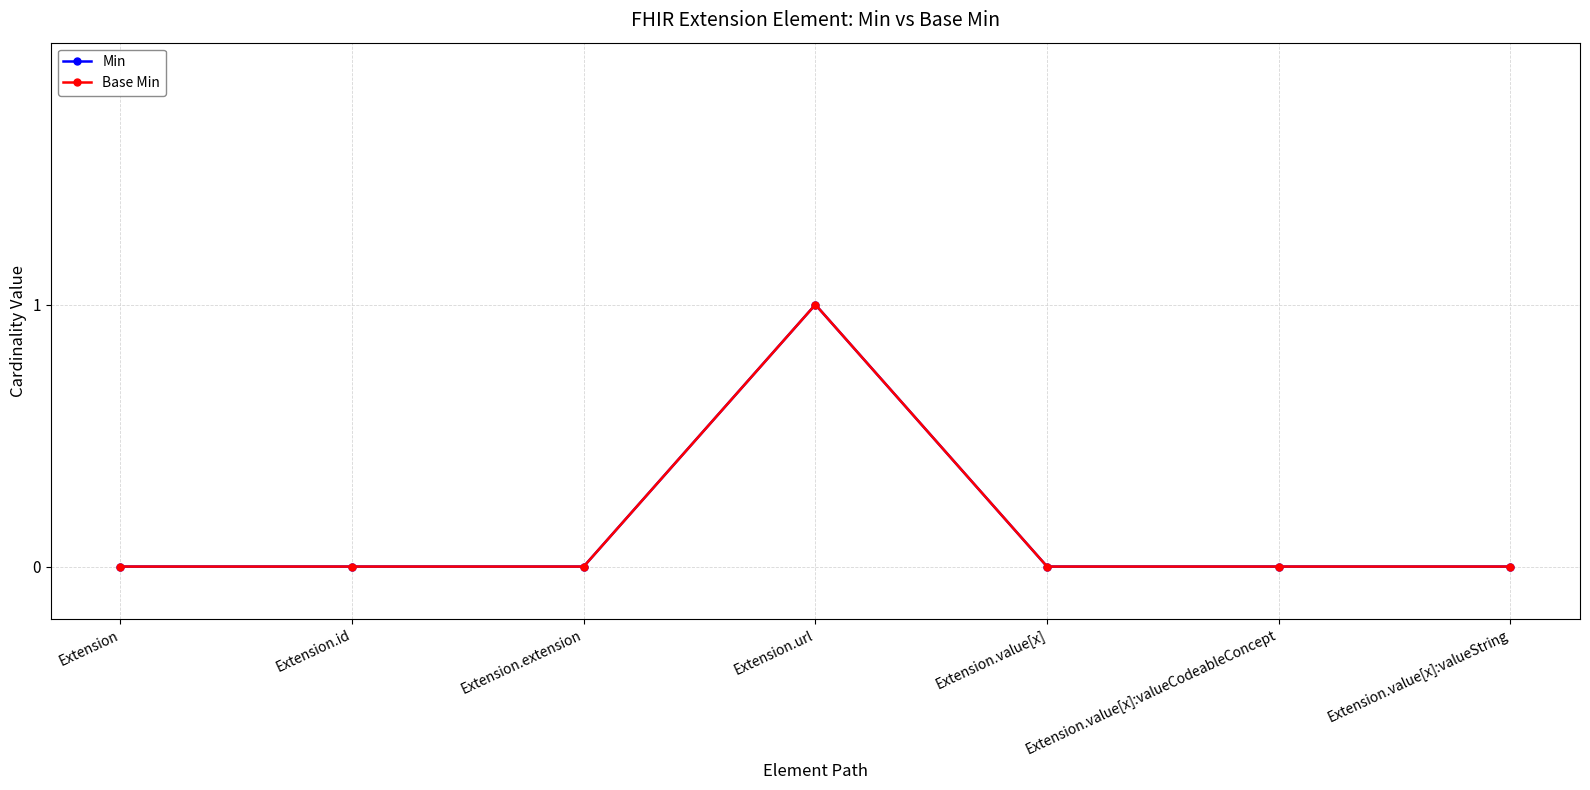

True or false: Min and Base Min cross at least once.

False